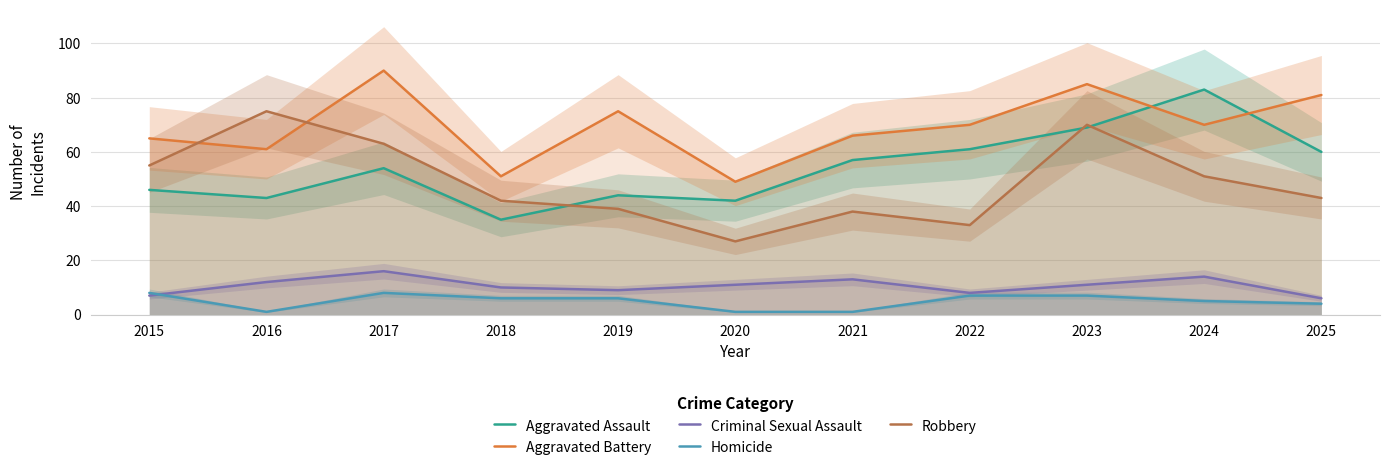

What is the average value of the Criminal Sexual Assault series?

11